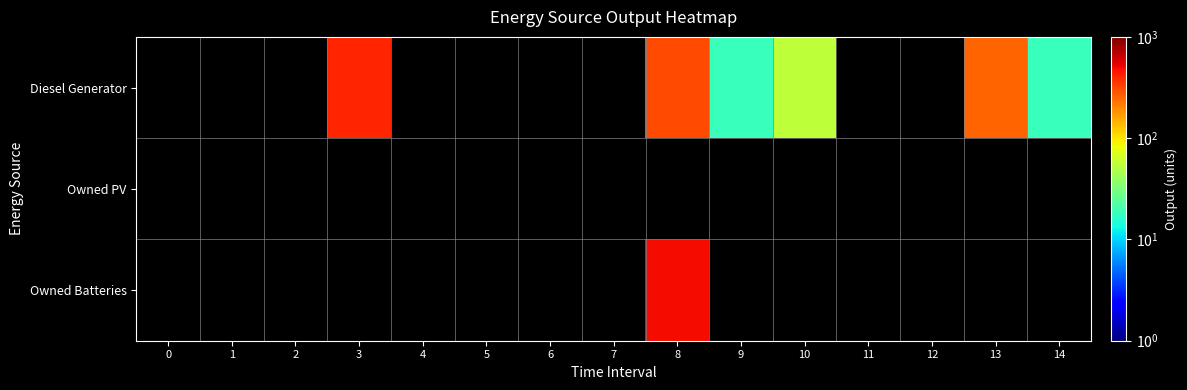

Which category has the highest value across all series?

8